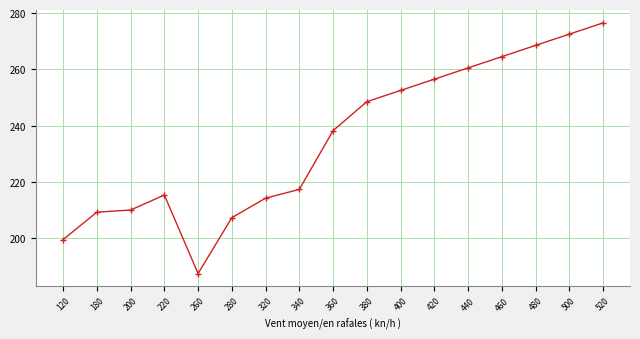

Where does the data first go above 238?

360